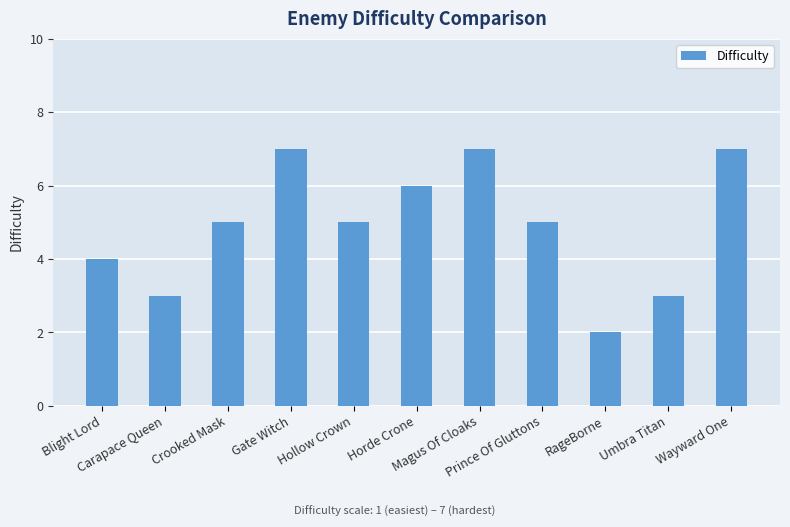

Count the values in the range 3 to 7.

10